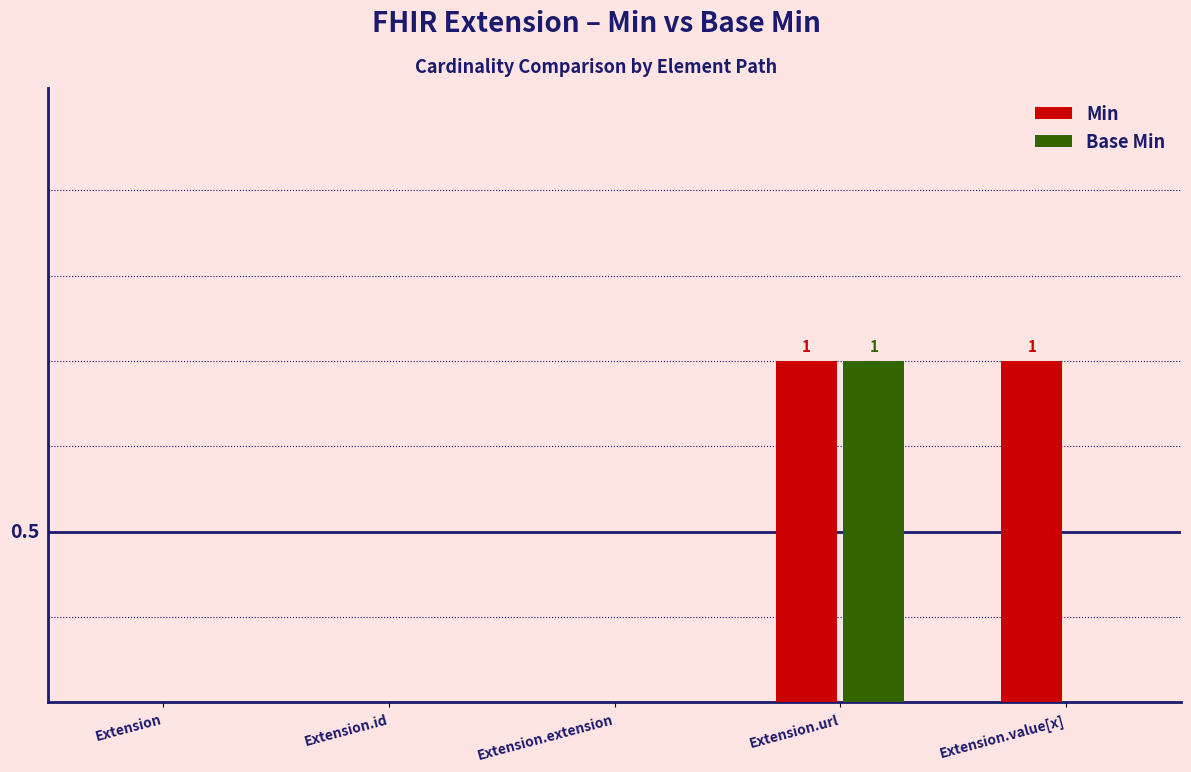

What are all the series names shown in the legend?

Min, Base Min